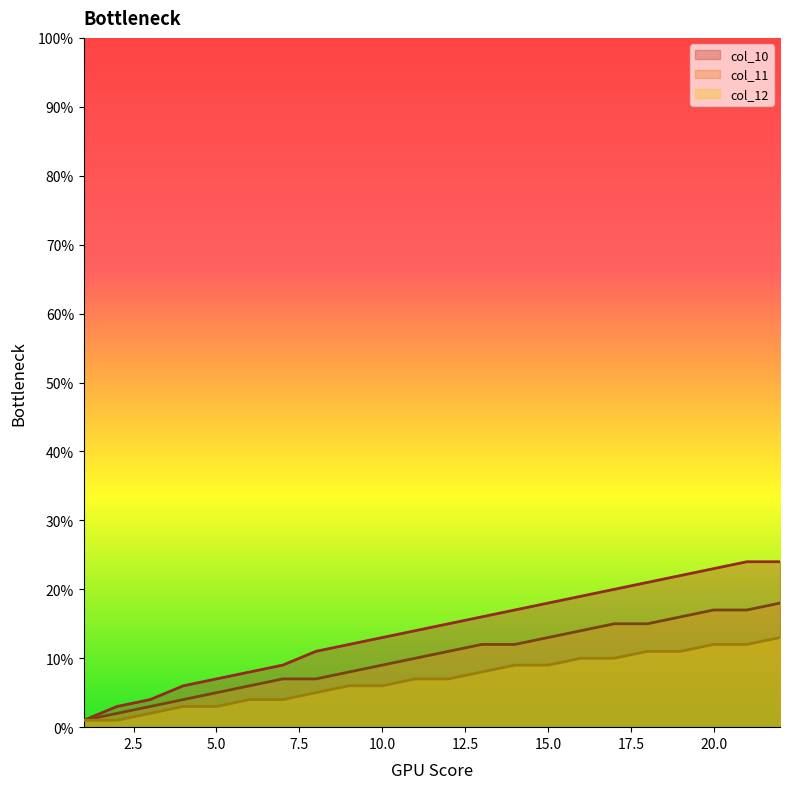

What is the difference between the maximum and minimum values in the col_10 series?

0.2